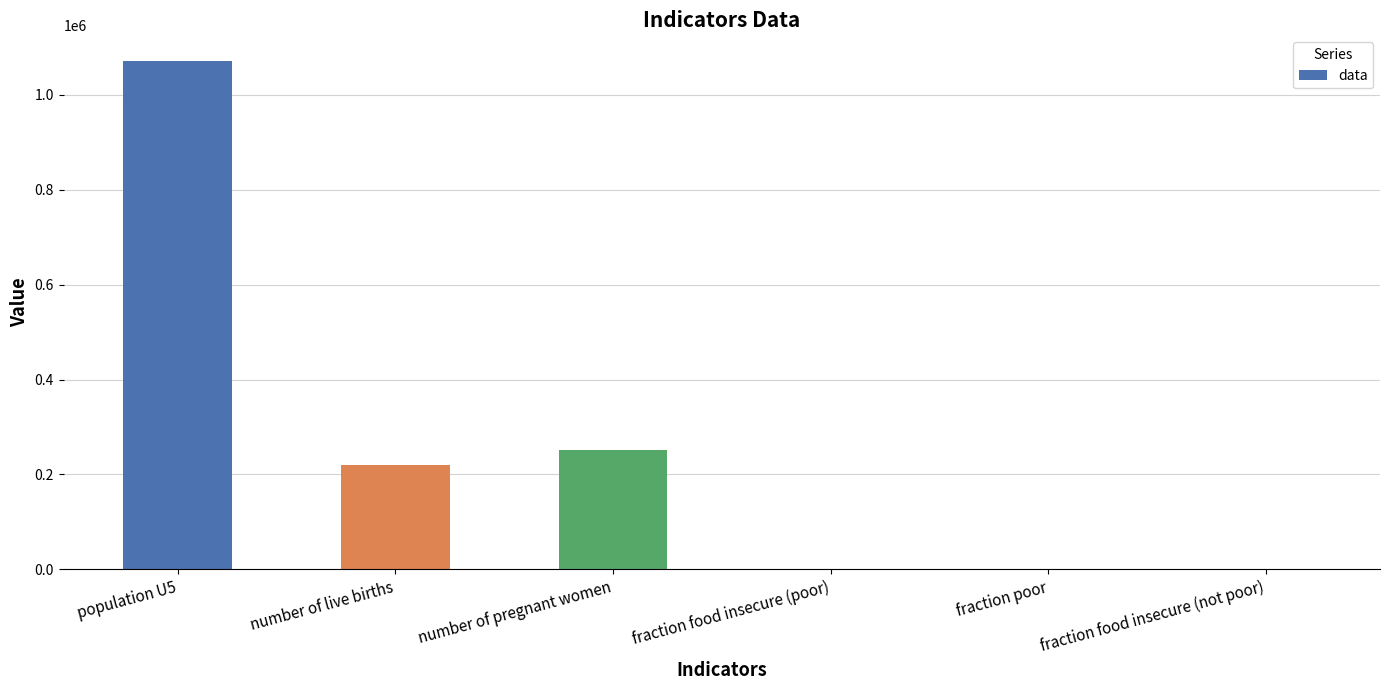

Which label corresponds to the largest value in the chart?

population U5